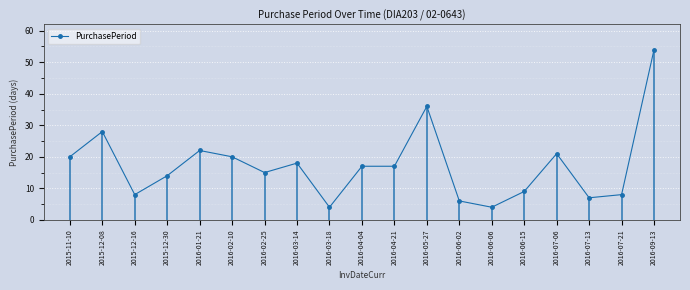

What is the label of the 4th point from the left?

2015-12-30